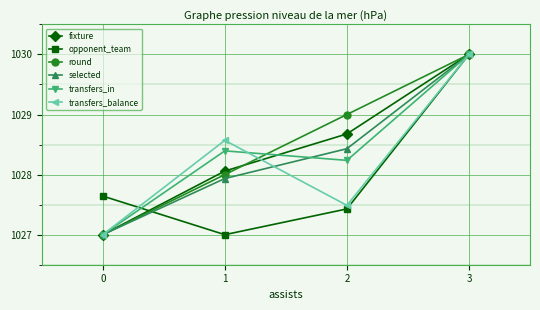

Rank the categories by opponent_team value from lowest to highest.

1, 2, 0, 3